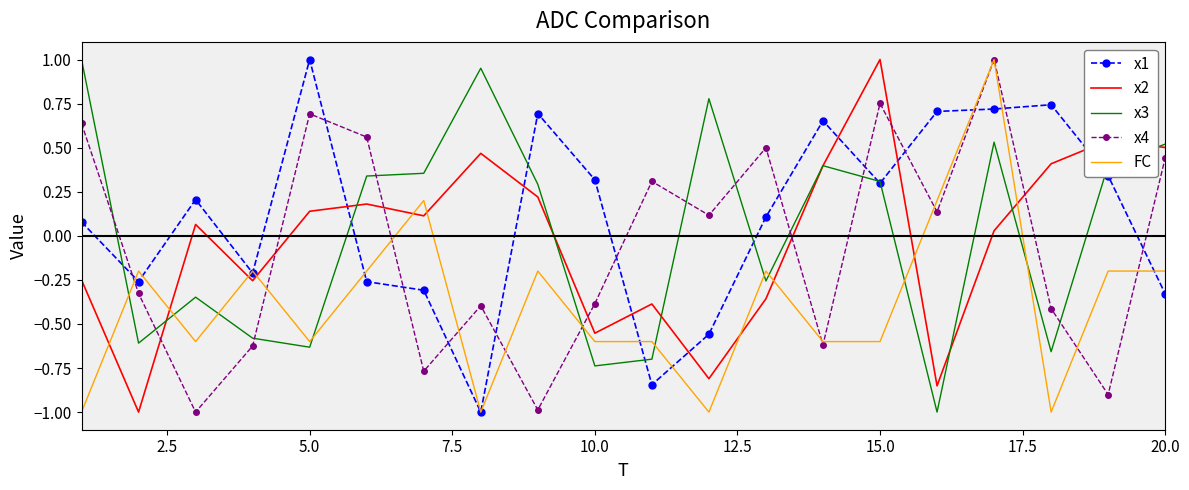

How many values in x1 are above zero?

12